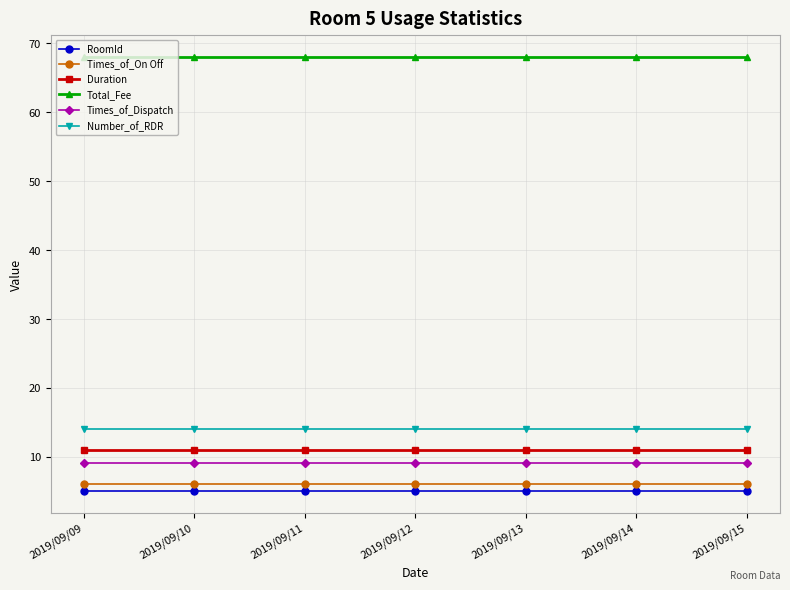

Does the chart display data point markers on the line(s)?

Yes